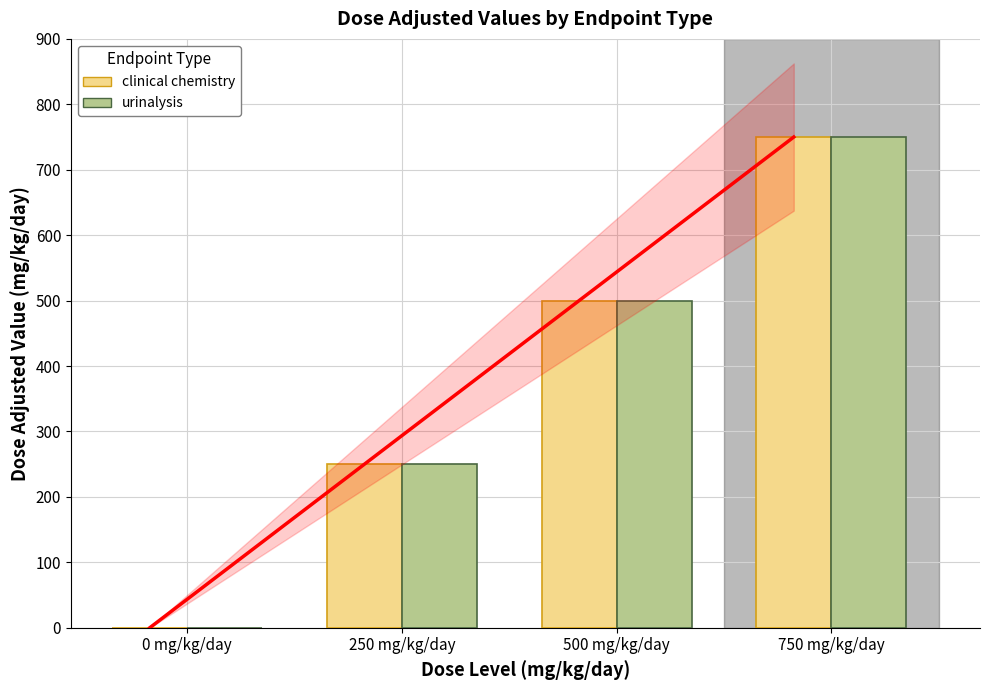

How many bars are there in each group?

2